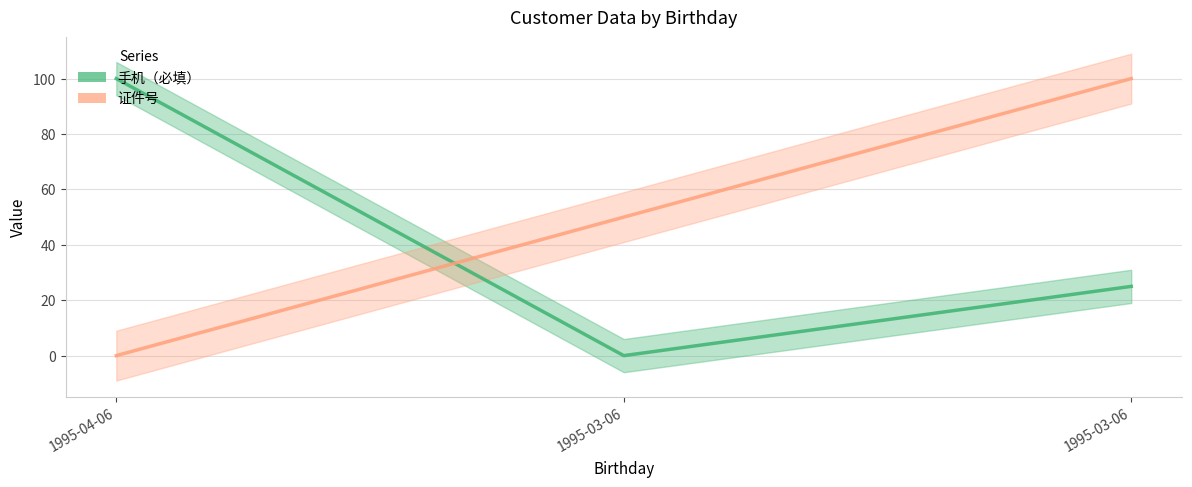

List the labels in order of 手机（必填） value, smallest first.

1995-03-06, 1995-03-06, 1995-04-06